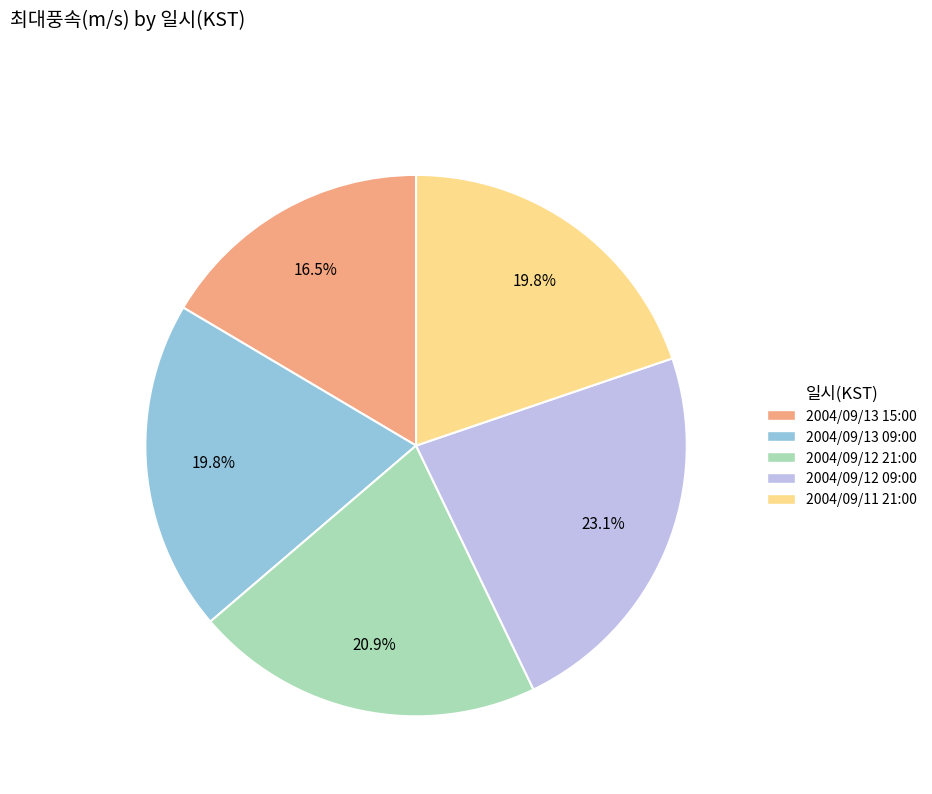

Does any single category account for the majority?

No